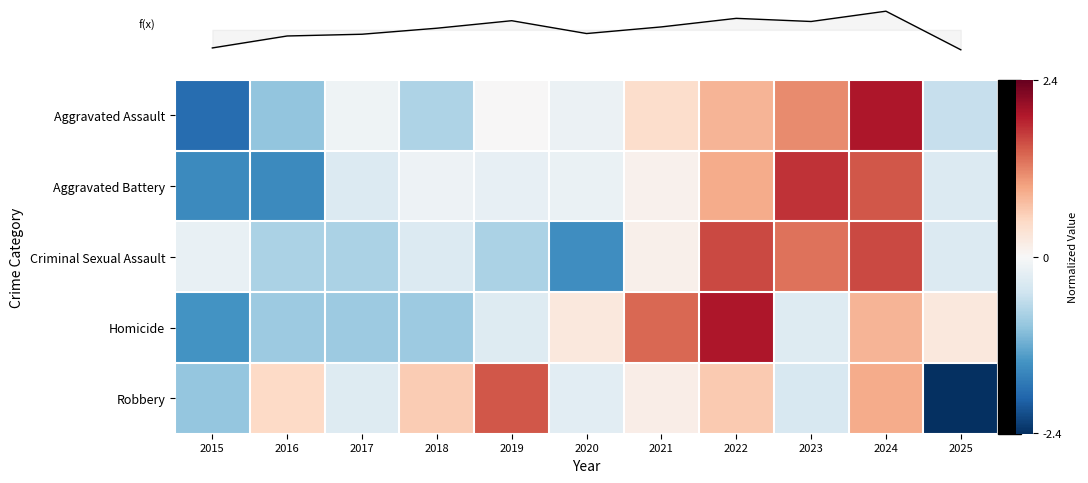

Reading left to right, extract all data points from this chart.

row_0: 2015=-1.8	2016=-0.9	2017=-0.1	2018=-0.7	2019=0.0	2020=-0.1	2021=0.4	2022=0.8	2023=1.1	2024=1.9	2025=-0.6
row_1: 2015=-1.5	2016=-1.5	2017=-0.3	2018=-0.1	2019=-0.2	2020=-0.2	2021=0.1	2022=0.9	2023=1.7	2024=1.5	2025=-0.3
row_2: 2015=-0.2	2016=-0.8	2017=-0.8	2018=-0.3	2019=-0.8	2020=-1.5	2021=0.1	2022=1.6	2023=1.3	2024=1.6	2025=-0.3
row_3: 2015=-1.4	2016=-0.9	2017=-0.9	2018=-0.9	2019=-0.3	2020=0.3	2021=1.4	2022=1.9	2023=-0.3	2024=0.8	2025=0.3
row_4: 2015=-0.9	2016=0.5	2017=-0.3	2018=0.6	2019=1.5	2020=-0.3	2021=0.2	2022=0.6	2023=-0.4	2024=0.9	2025=-2.4